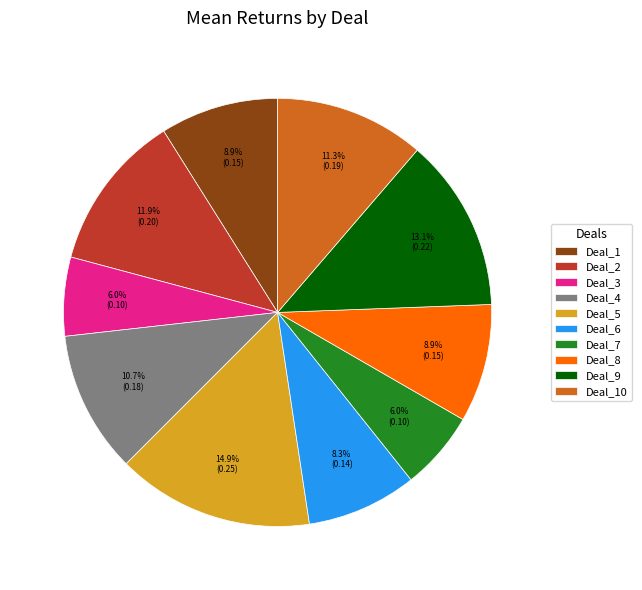

To the nearest percent, what percentage of the pie is Deal_1?

9%